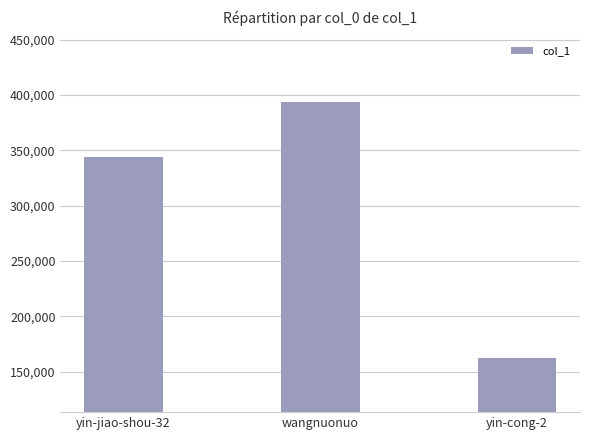

How many values are below 344058?

1